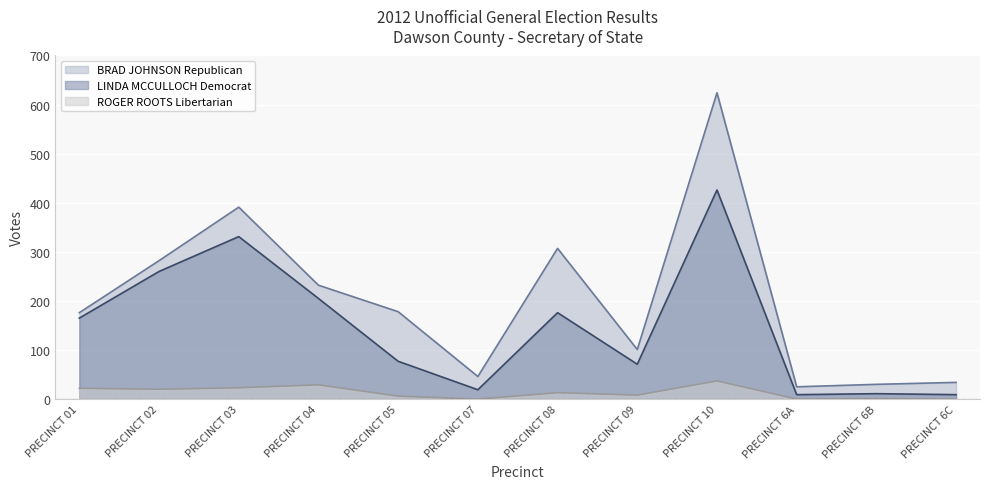

At which label does ROGER ROOTS Libertarian reach its peak?

PRECINCT 10